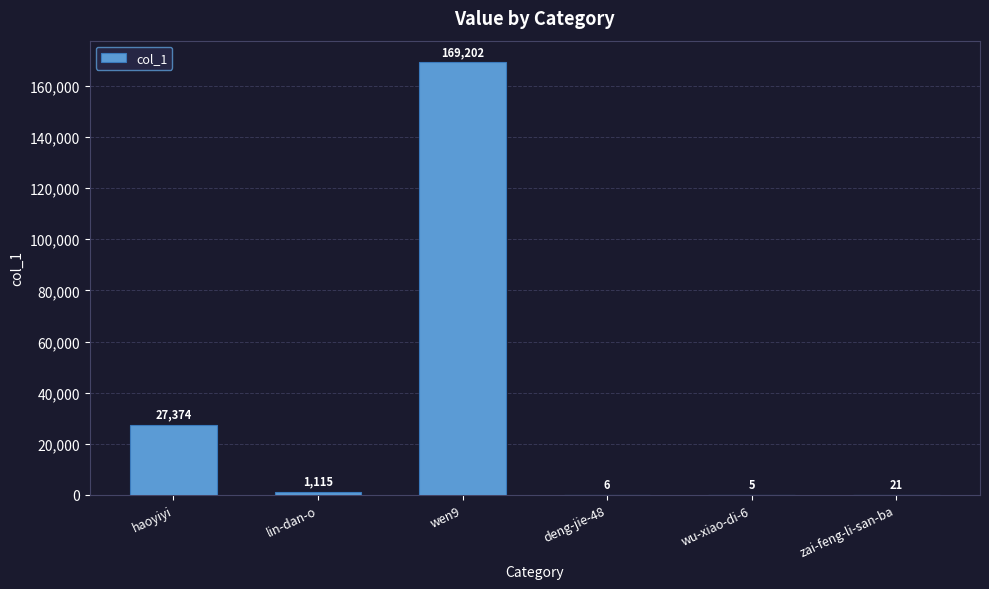

Reading right to left, what are all the values shown in this chart?

21	5	6	169202	1115	27374